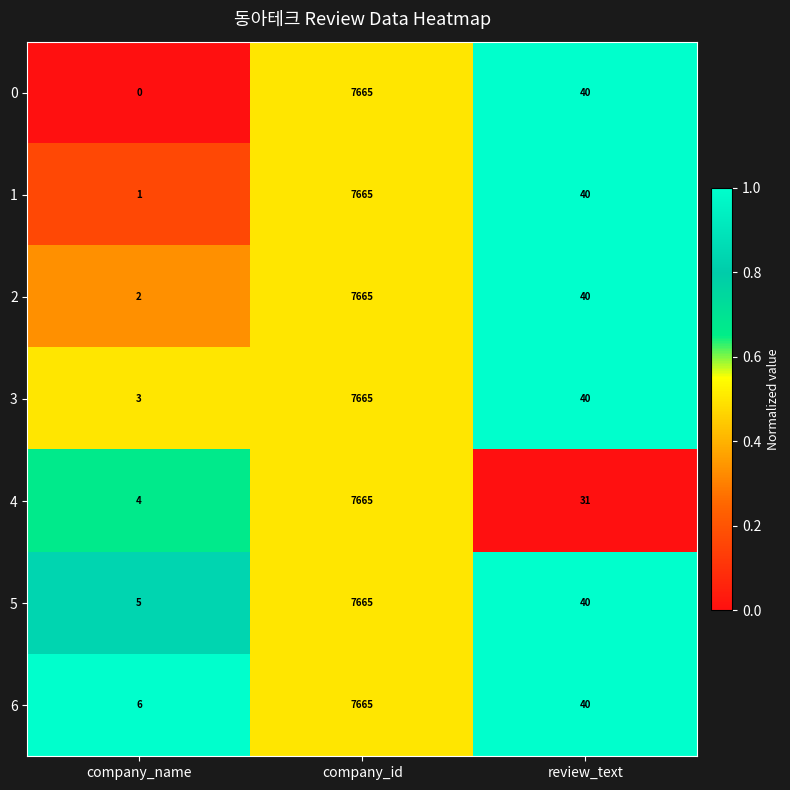

Reading right to left, what are all the values shown in this chart?

0: 40	7665	0
1: 40	7665	1
2: 40	7665	2
3: 40	7665	3
4: 31	7665	4
5: 40	7665	5
6: 40	7665	6